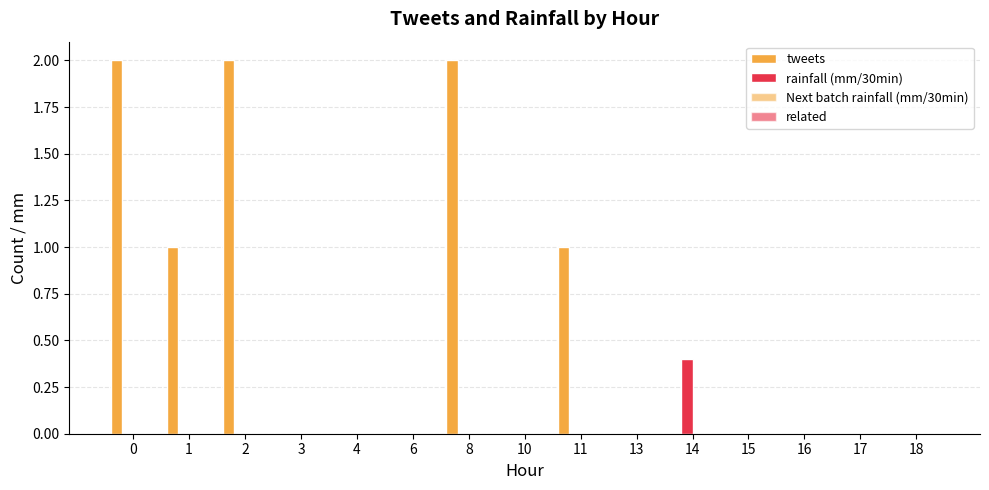

At how many categories does at least one series exceed 1?

3